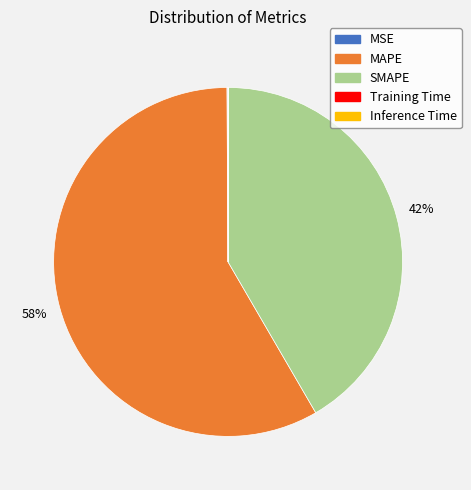

Which category accounts for the majority?

MAPE